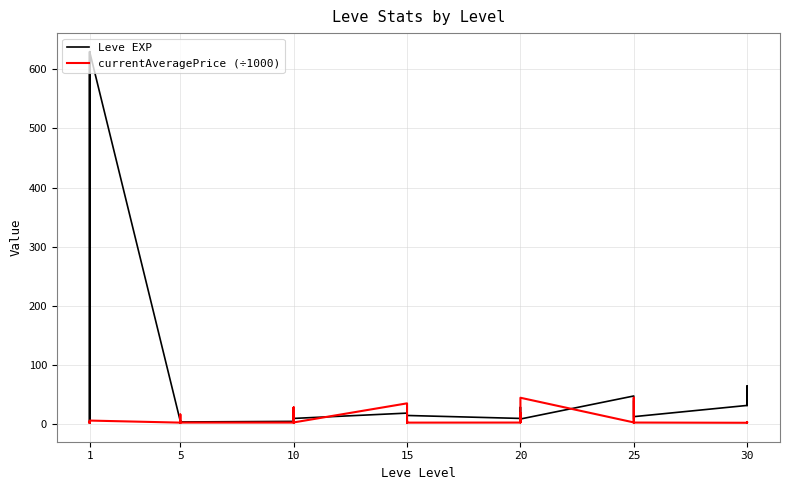

Where do Leve EXP and currentAveragePrice (÷1000) first cross each other?

1 and 1